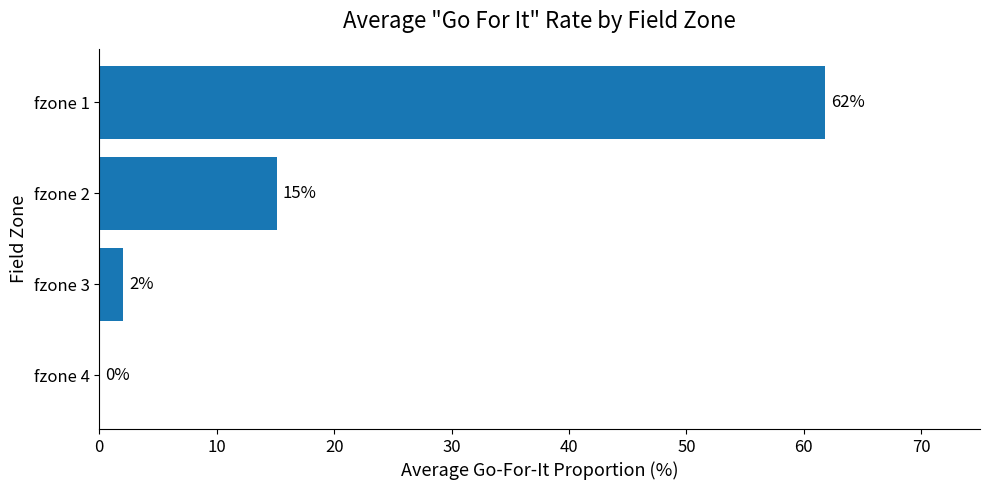

What is the sum of all values?

79.0